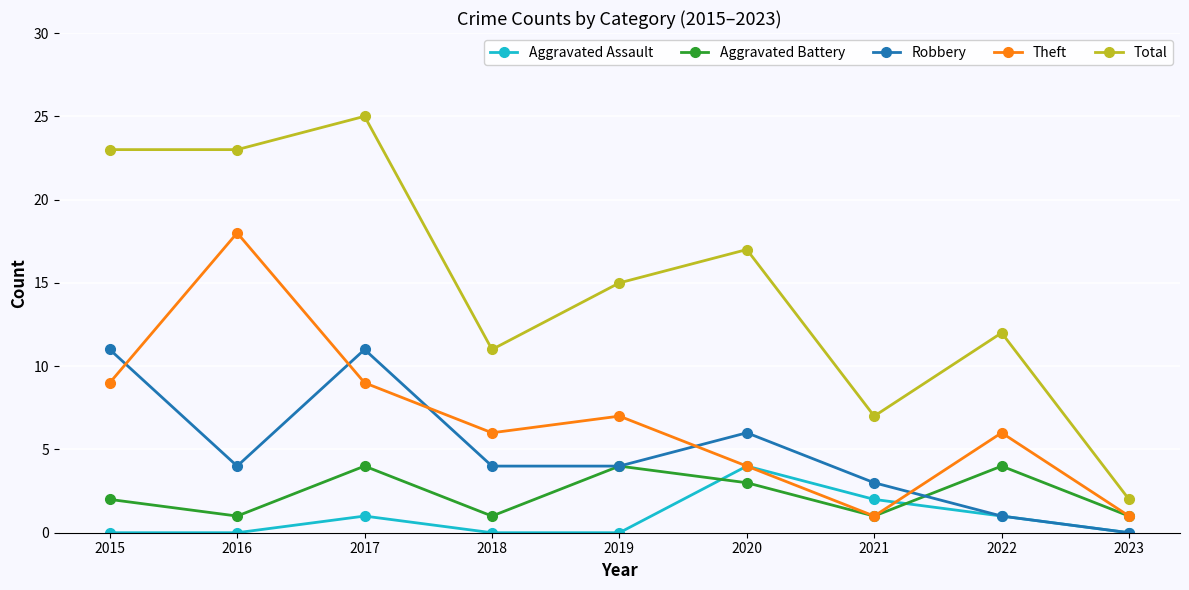

Which series has the widest spread of values?

Total